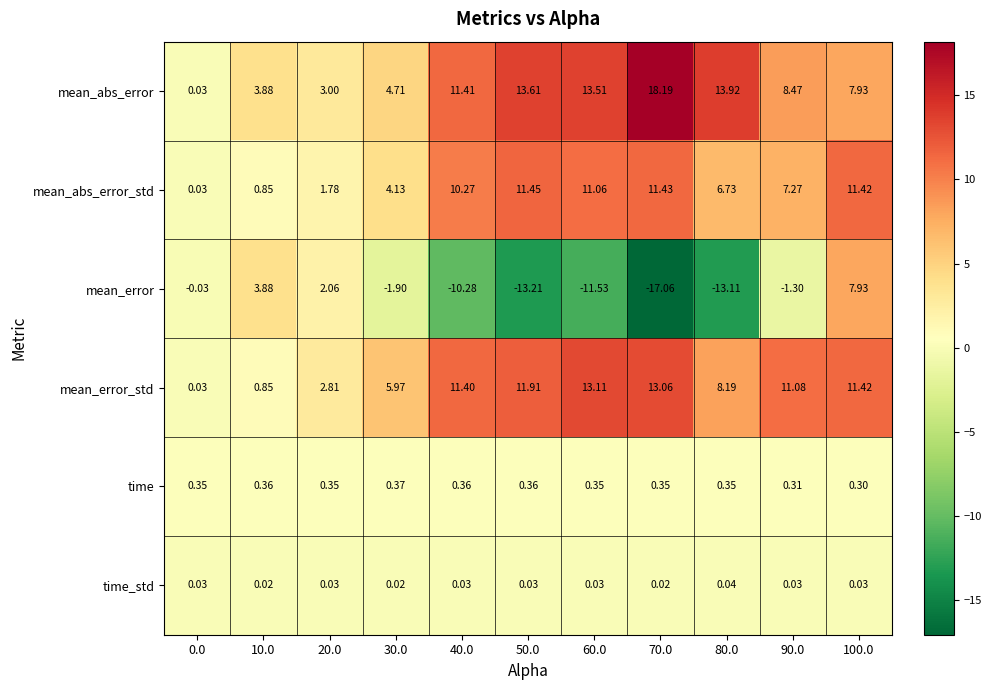

Which series has the largest range (max minus min)?

mean_error